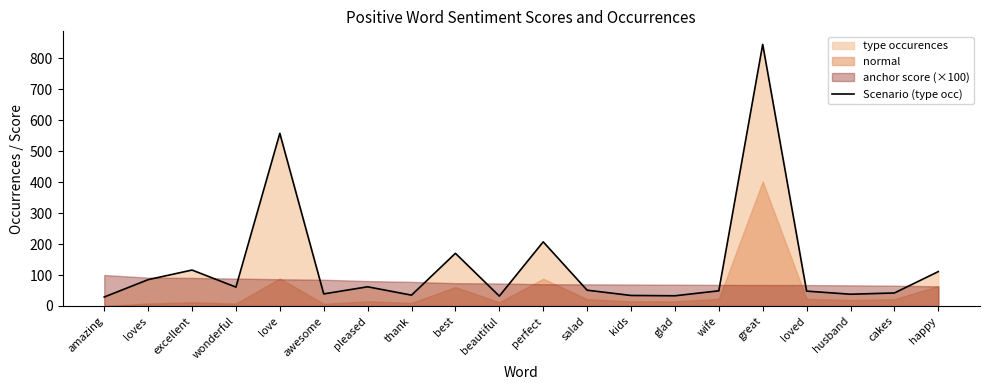

What position from the left is cakes?

19